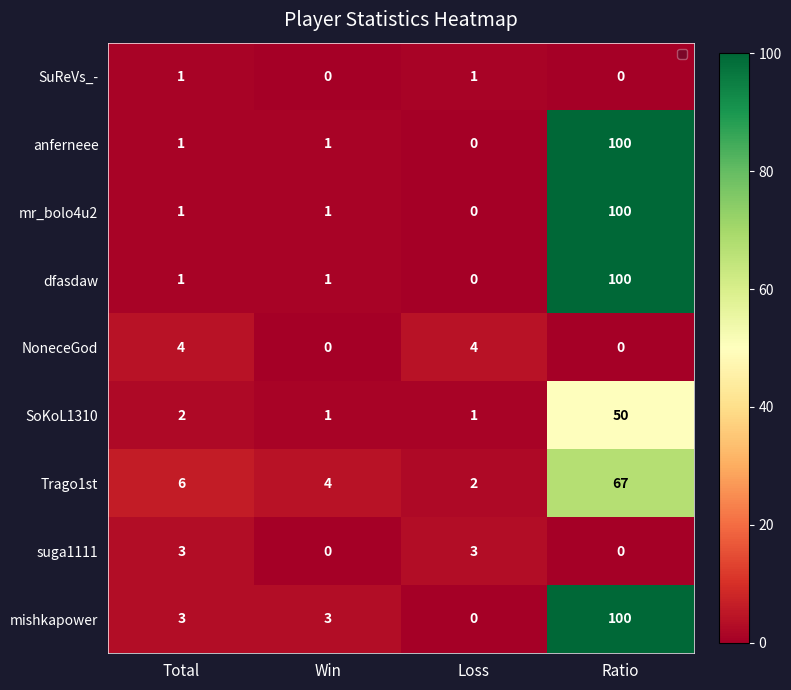

What is the sum of all suga1111 values?

6